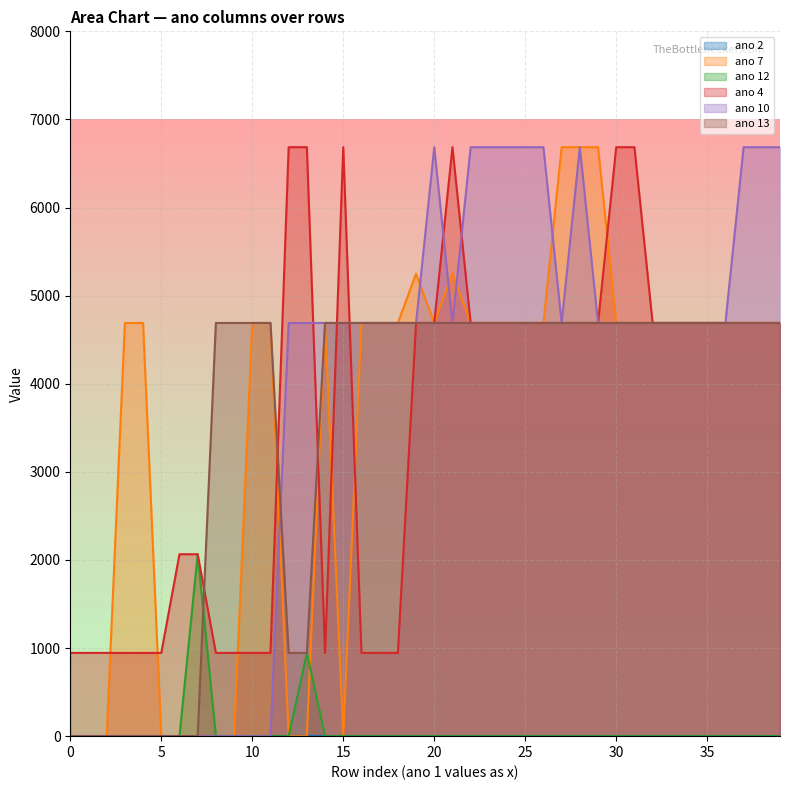

What is the greatest value displayed?

6685